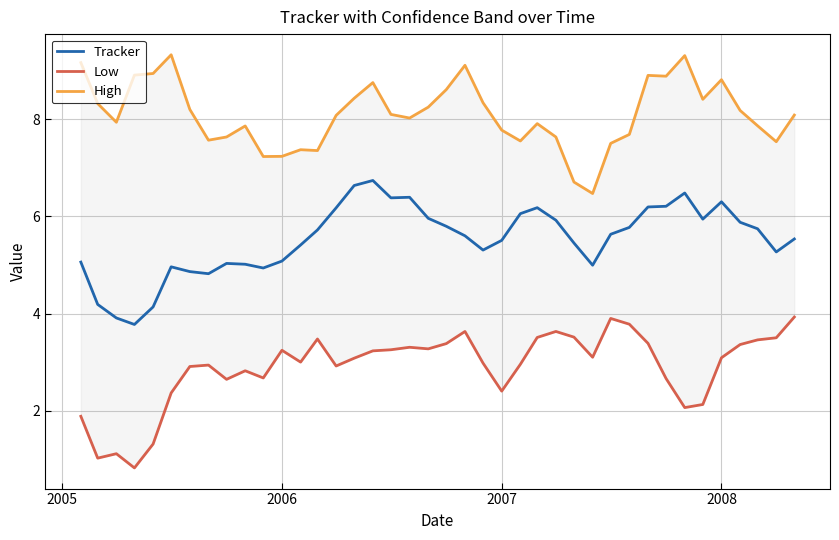

True or false: Low and Tracker cross at least once.

False